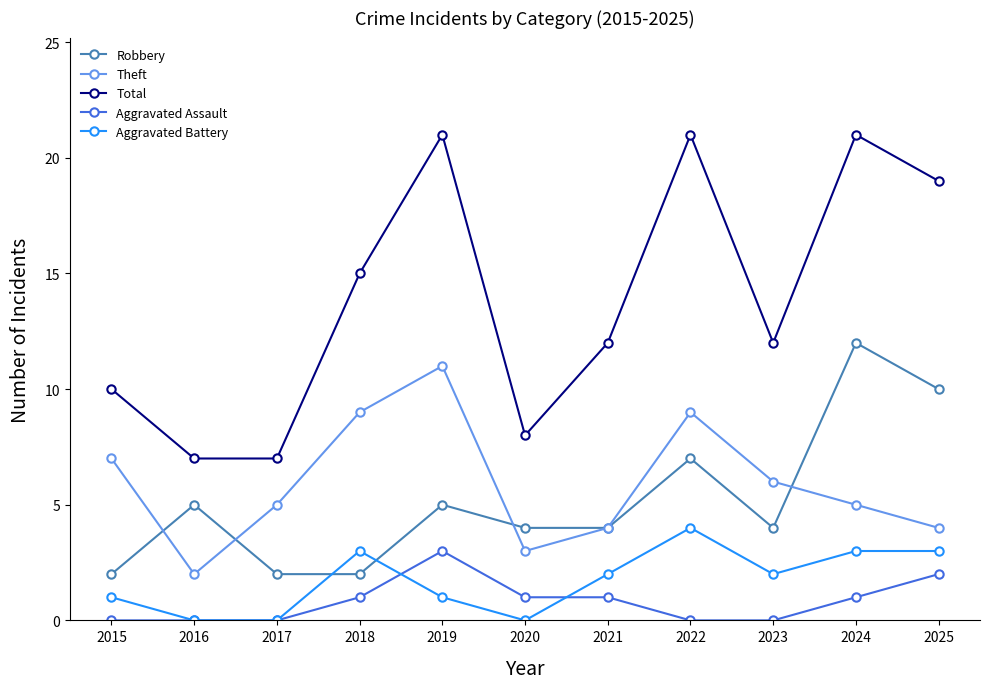

True or false: Aggravated Battery has more than 1 interior local peaks.

True